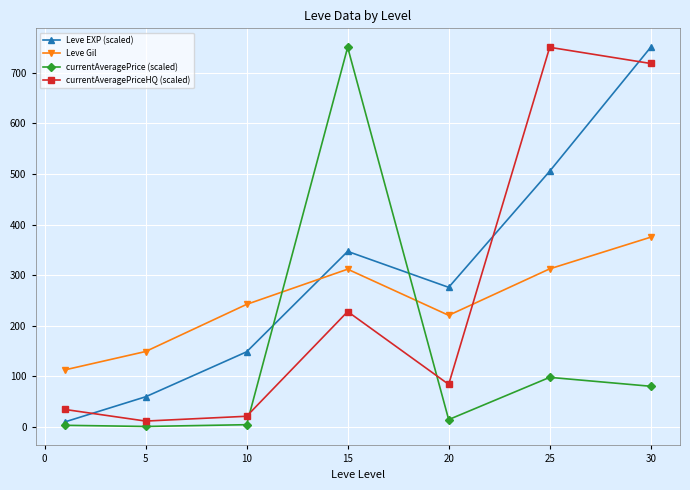

What is the value of the currentAveragePrice (scaled) point at the 6th from the left?

98.3